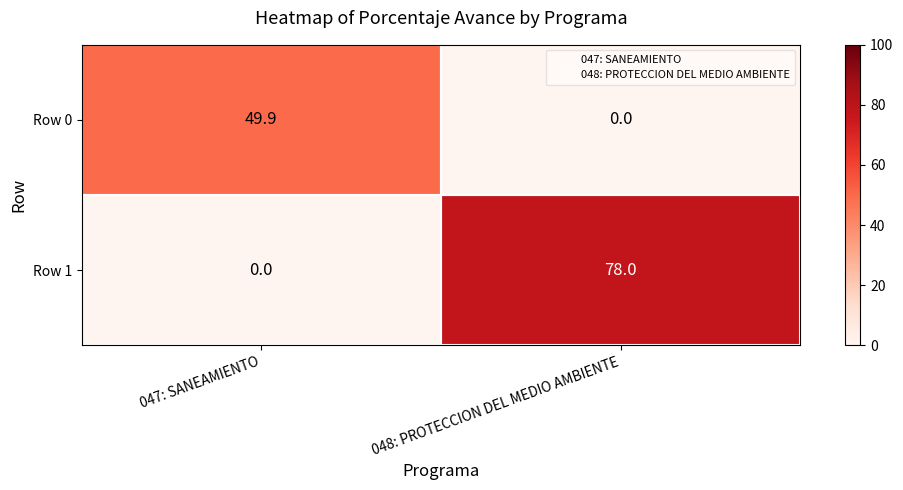

Which series has the largest range (max minus min)?

Row 1